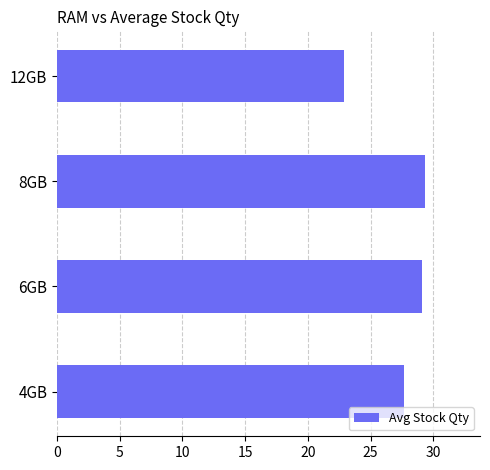

What is the difference between the second highest and minimum values?

6.2